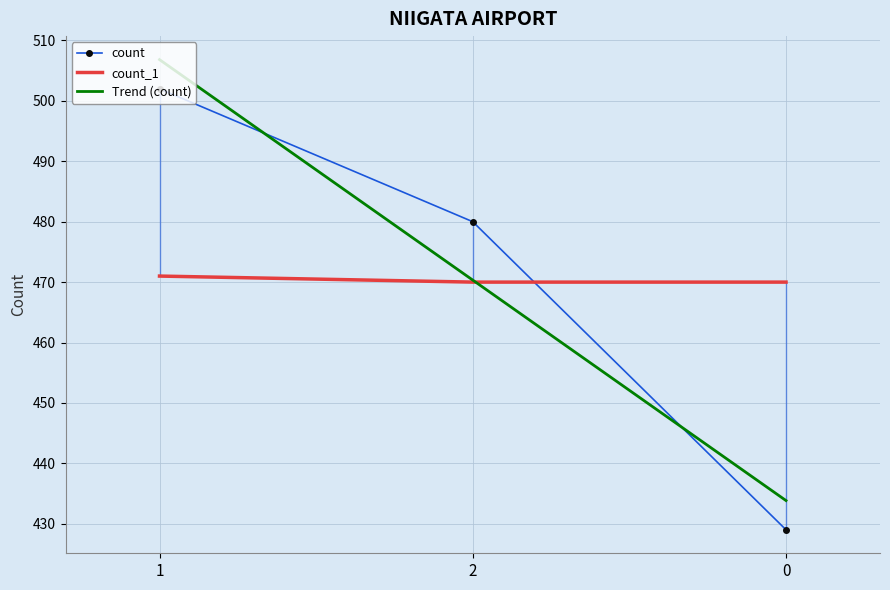

Is the value of Trend (count) at 1 greater than the value of count at 2?

Yes